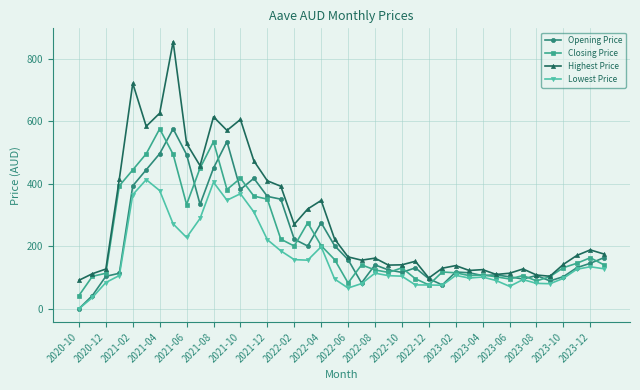

True or false: Highest Price and Lowest Price intersect in this chart.

False